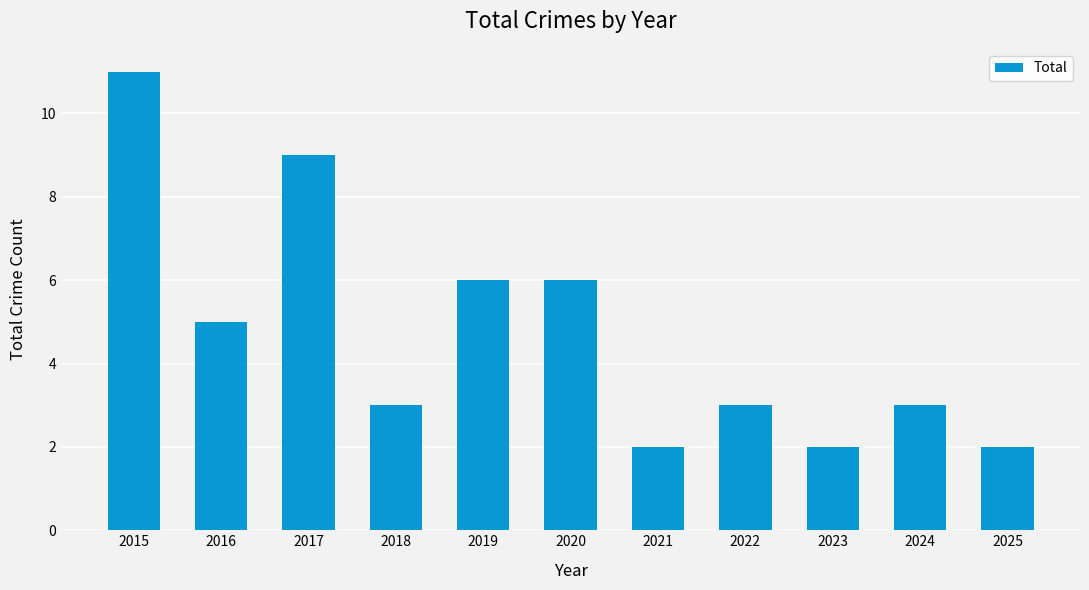

The value at 2016 is 2. True or false?

False